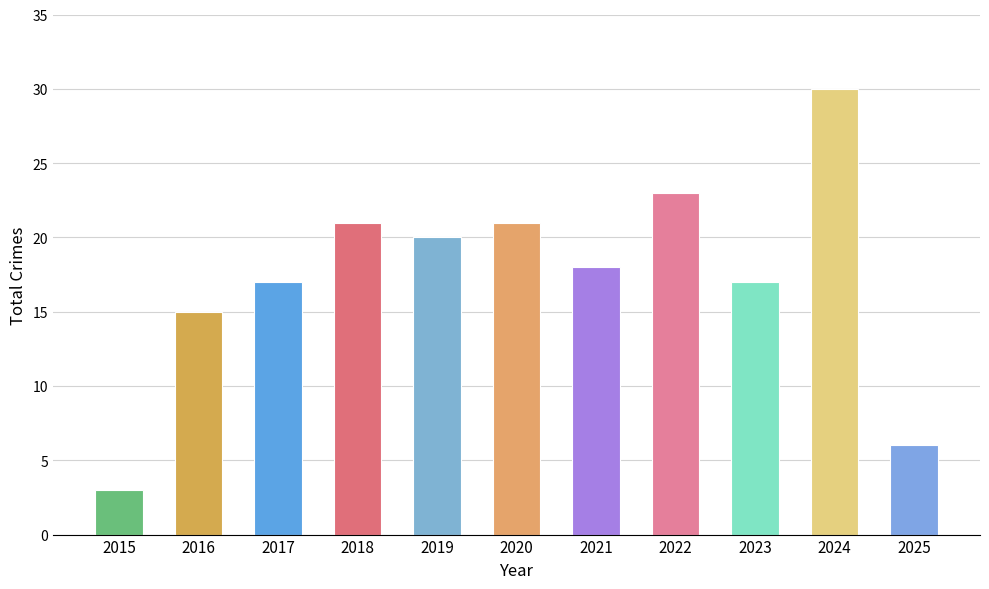

What is the value of the 11th bar from the left?

6